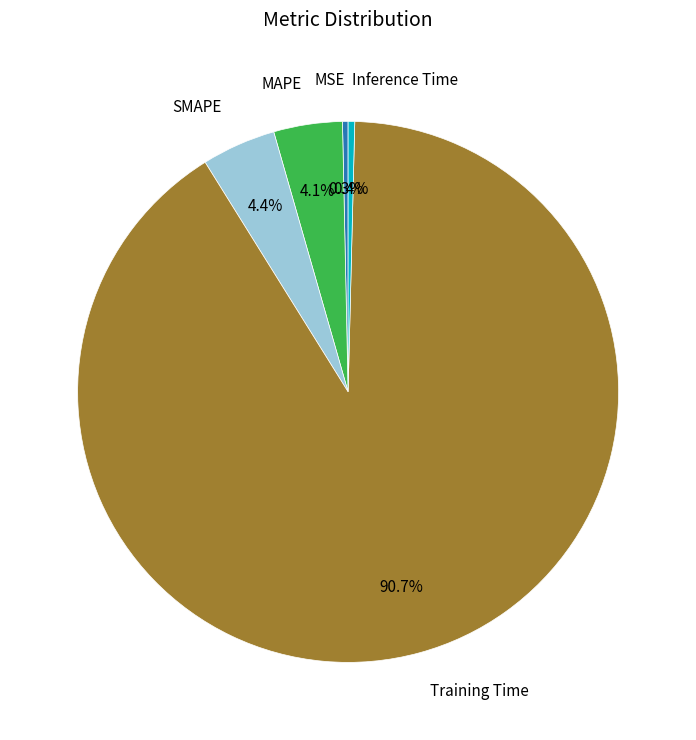

Which category accounts for the majority?

Training Time